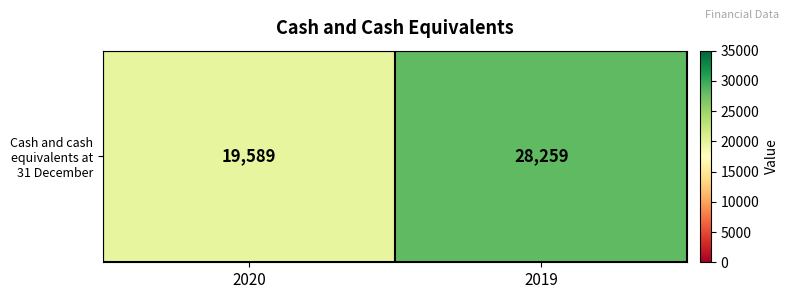

How many categories are shown in the chart?

2